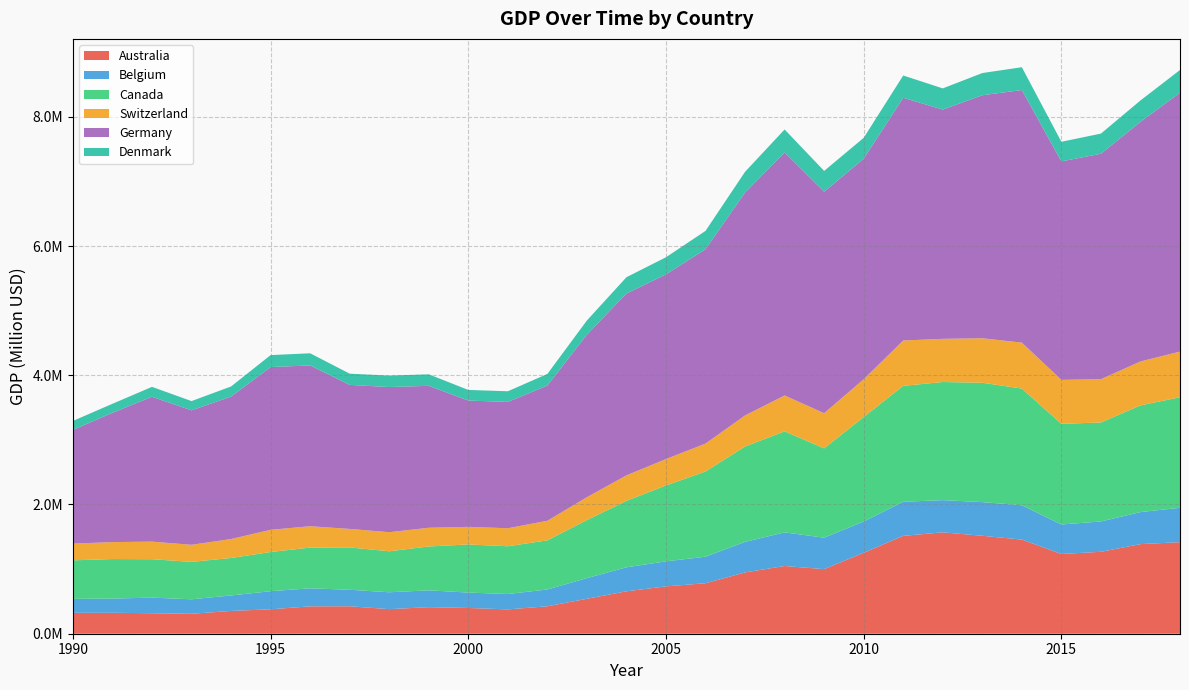

Reading right to left, what are all the values shown in this chart?

Australia: 1416979.0	1386485.0	1267884.0	1234000.0	1456733.0	1515878.0	1569008.0	1514602.0	1252637.0	999573.9	1048114.0	948667.9	781428.3	732602.0	656502.7	540747.7	424568.7	376435.5	398476.9	411096.5	380368.1	424834.2	423722.2	377936.2	352797.0	308462.4	317375.4	323901.3	323674.0
Belgium: 532337.2	496226.2	469646.6	456413.4	531484.0	521186.0	498329.3	527585.5	484054.5	486208.8	520550.1	472654.4	410447.9	387461.2	371543.4	319894.2	260196.3	238040.3	238377.1	260332.5	261269.3	255645.4	278846.9	280567.4	239376.4	224395.1	241435.3	219723.0	215972.2
Canada: 1710530.0	1651296.0	1531528.0	1558124.0	1806260.0	1846649.0	1828196.0	1793915.0	1617061.0	1383307.0	1563518.0	1475983.0	1319452.0	1174411.0	1028658.0	898417.2	760427.7	739127.7	744752.1	678777.4	634533.2	654865.2	630631.3	606215.7	579795.7	579058.9	594593.1	612314.0	596021.0
Switzerland: 706372.4	679474.2	670186.7	680032.7	710773.8	689053.0	668153.0	701849.0	584543.3	544110.5	555218.4	480988.6	431593.2	408702.5	394256.5	353829.1	302943.2	278873.5	272372.7	289726.4	295162.5	286796.5	330461.1	343370.5	293538.2	264202.2	272093.2	261865.0	259188.1
Germany: 4006795.0	3708482.0	3488648.0	3381655.0	3909076.0	3760504.0	3548528.0	3756177.0	3413514.0	3427078.0	3761147.0	3450564.0	3008140.0	2858232.0	2814652.0	2516033.0	2092615.0	1954935.0	1954674.0	2196624.0	2246529.0	2228762.0	2488873.0	2518565.0	2204321.0	2080800.0	2241876.0	2001078.0	1759653.0
Denmark: 351645.3	330725.9	311978.2	303112.5	352939.2	343698.1	327345.8	344928.7	322410.2	322296.9	355177.6	320054.2	283333.6	264694.2	251788.7	218802.7	179475.3	164819.4	164287.6	177962.1	177239.9	173656.6	187709.2	185139.1	156695.6	143298.1	153106.3	139609.5	138568.2